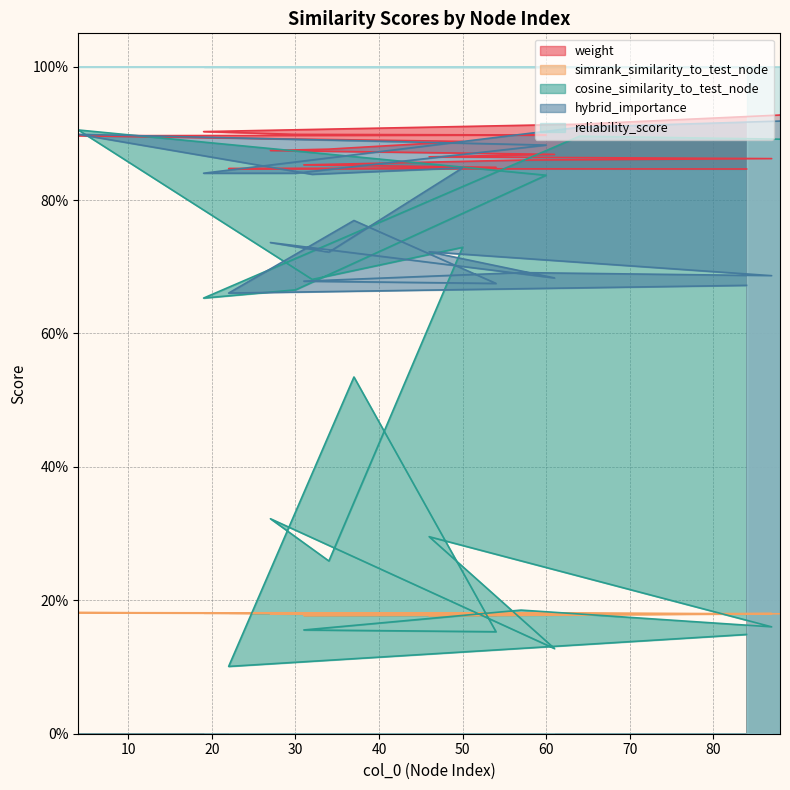

True or false: cosine_similarity_to_test_node has more than 2 interior local peaks.

True